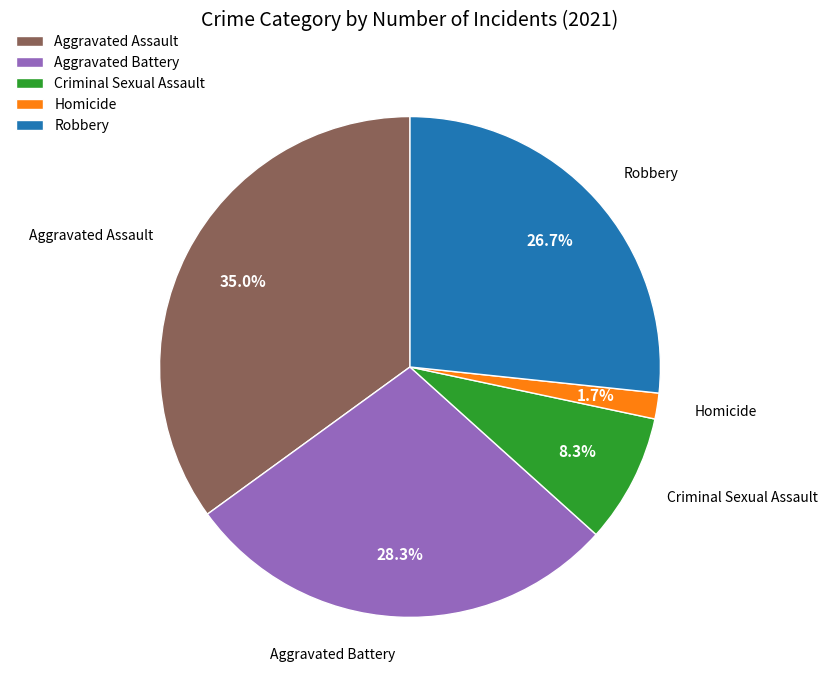

The Robbery slice represents 27% of the pie. True or false?

True